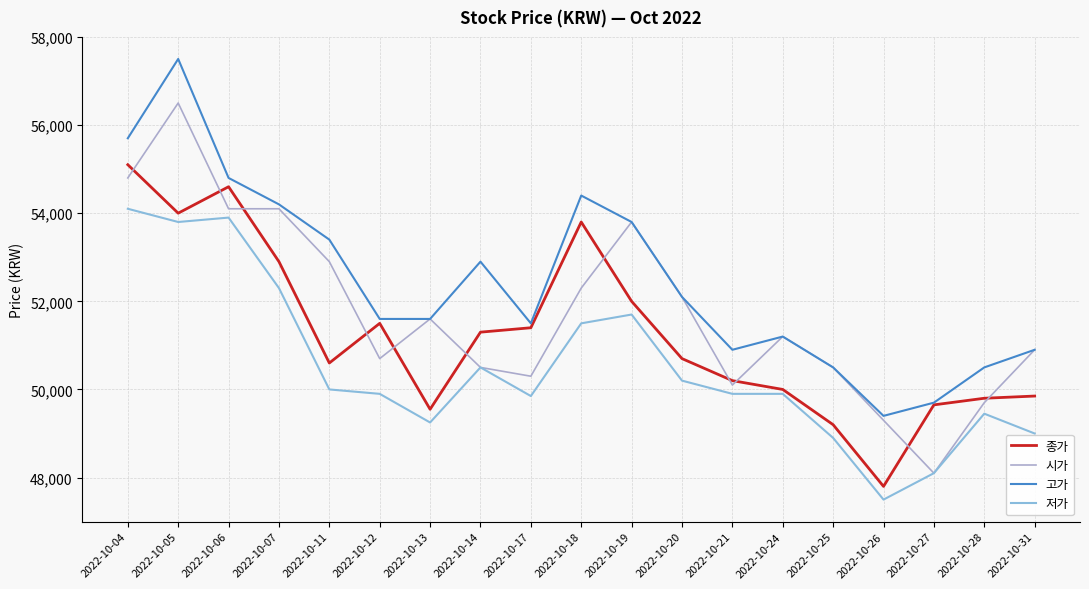

How many distinct data groups are displayed?

4